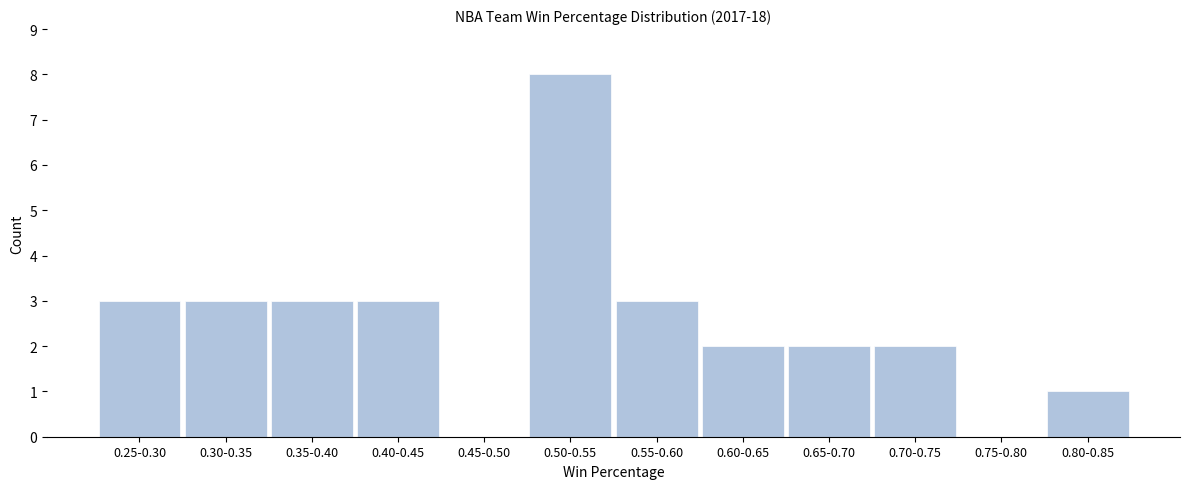

Reading left to right, transcribe all the data shown in this chart.

0.25-0.30=3	0.30-0.35=3	0.35-0.40=3	0.40-0.45=3	0.45-0.50=0	0.50-0.55=8	0.55-0.60=3	0.60-0.65=2	0.65-0.70=2	0.70-0.75=2	0.75-0.80=0	0.80-0.85=1